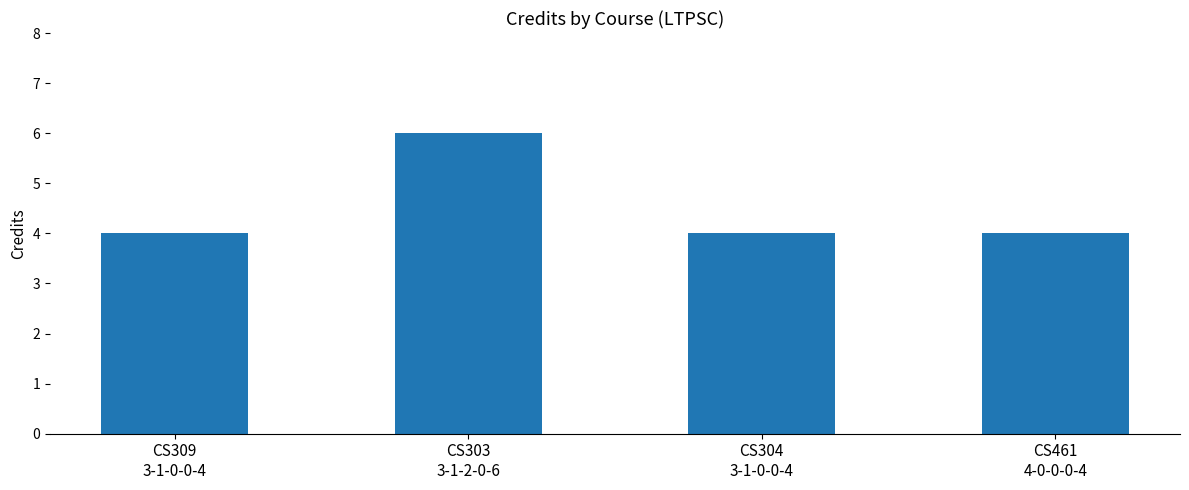

What is the value of the 3rd bar from the left?

4